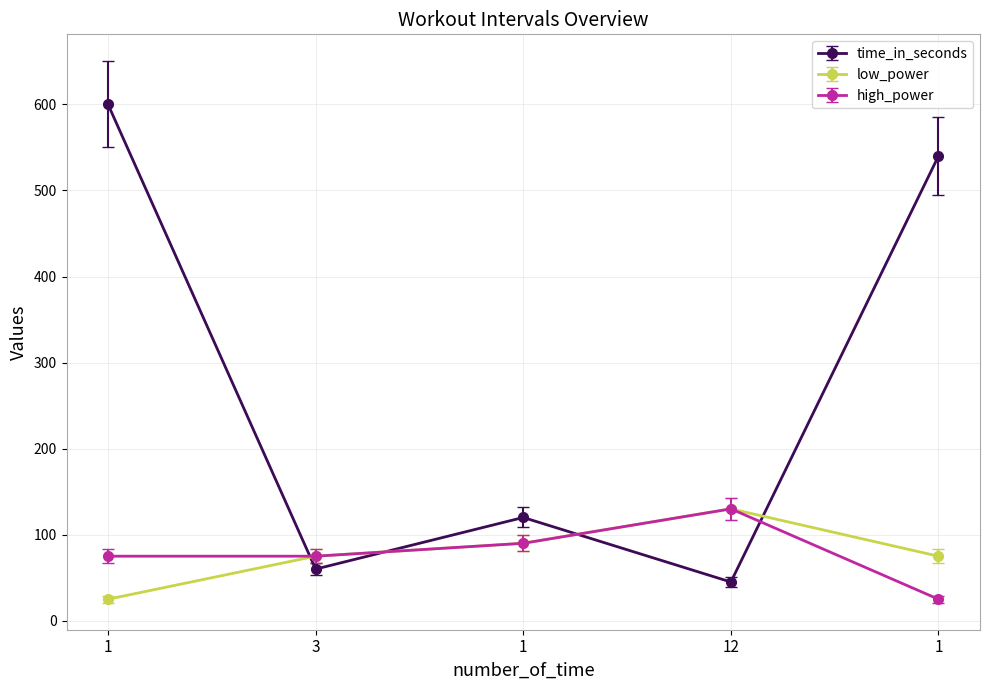

What is the difference between the maximum and minimum values in the low_power series?

105